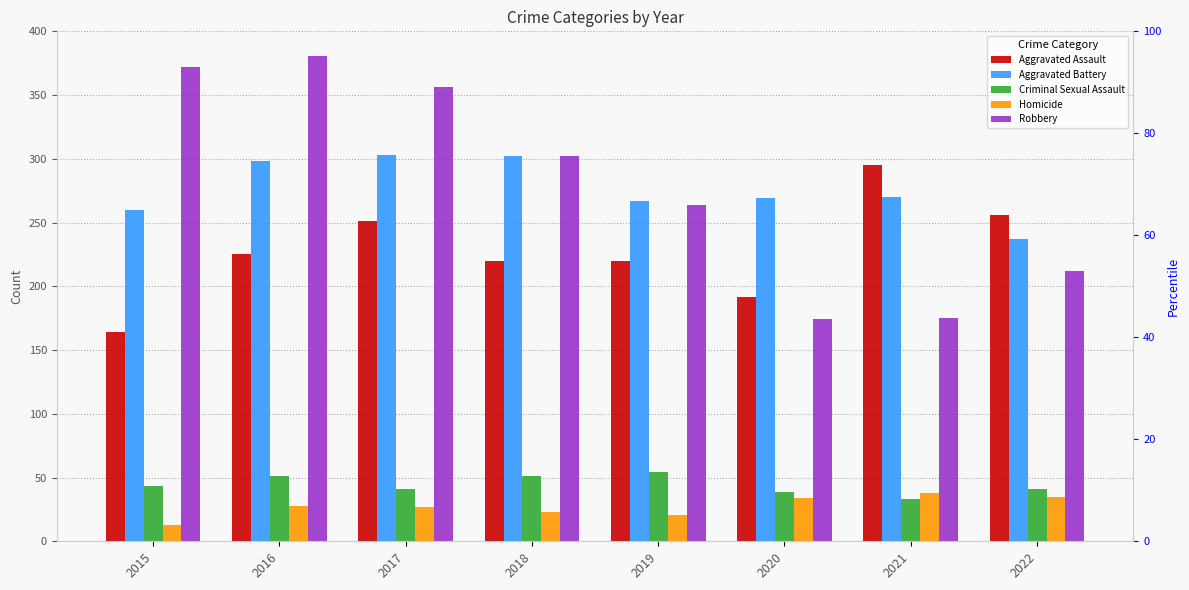

What is the difference between the maximum and minimum values in the Criminal Sexual Assault series?

21